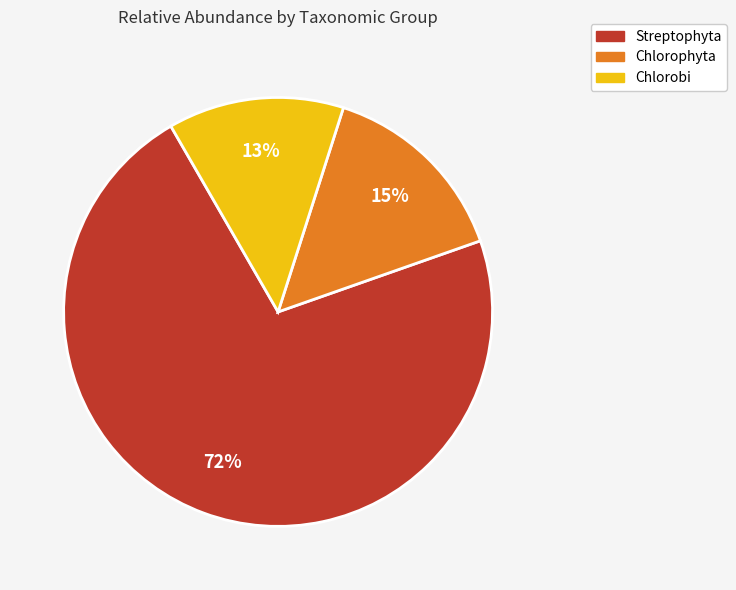

Which has a higher value, Chlorobi or Chlorophyta?

Chlorophyta